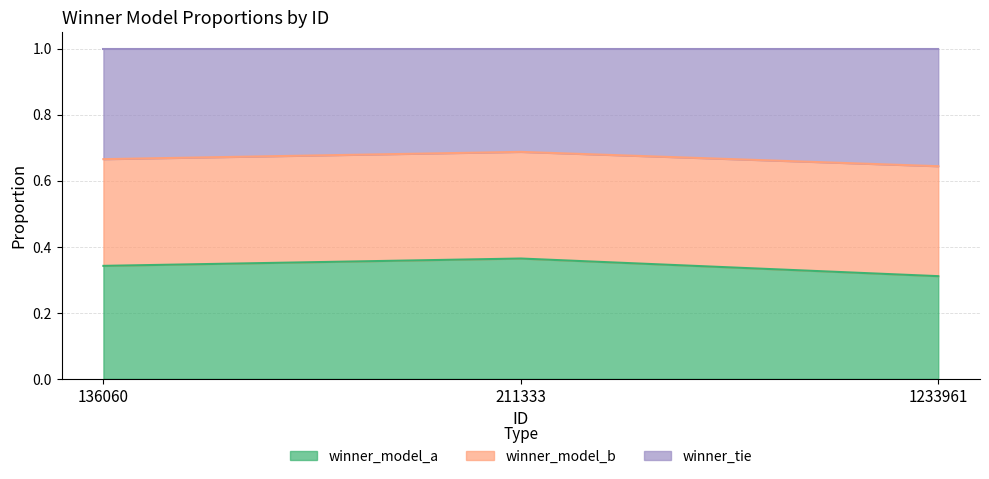

Which category has the lowest value in the winner_model_a series?

1233961